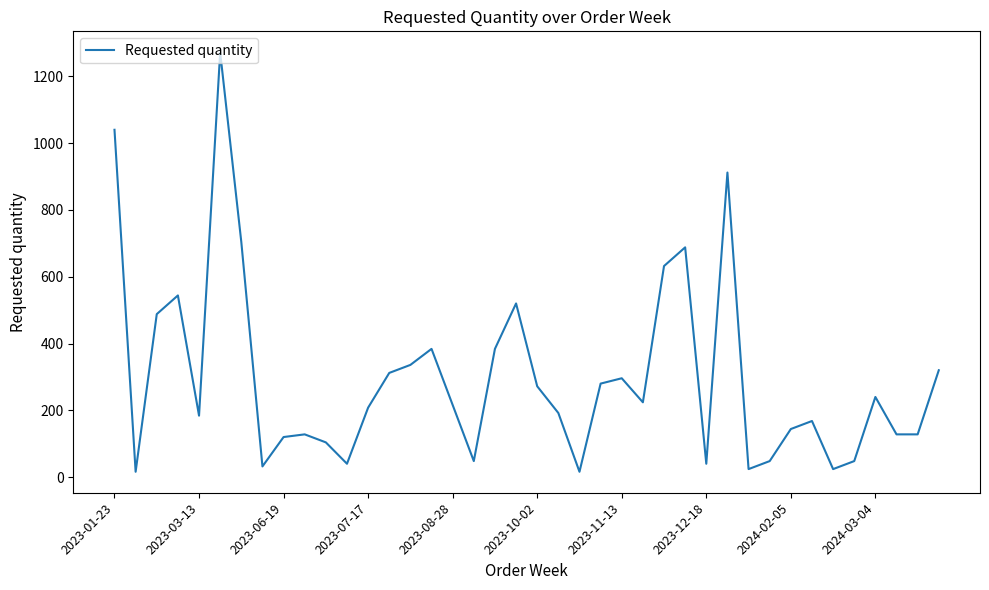

What is the average value?

298